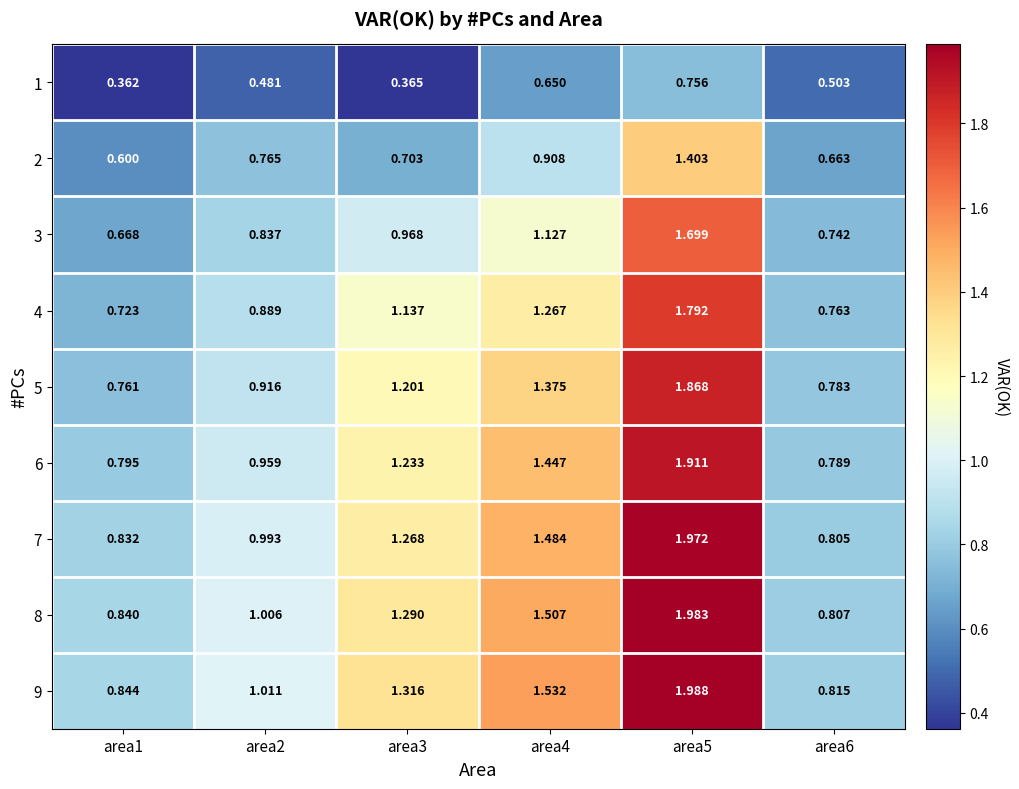

Is the value of 2 at area1 greater than the value of 1 at area1?

Yes